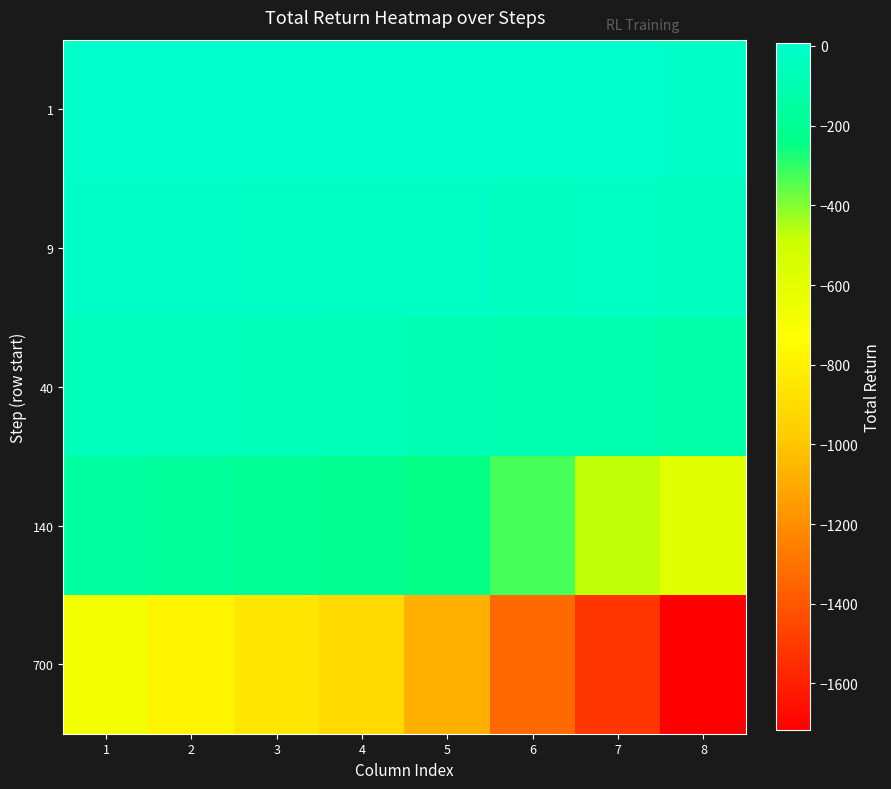

What is the minimum value shown in the chart?

-1717.3